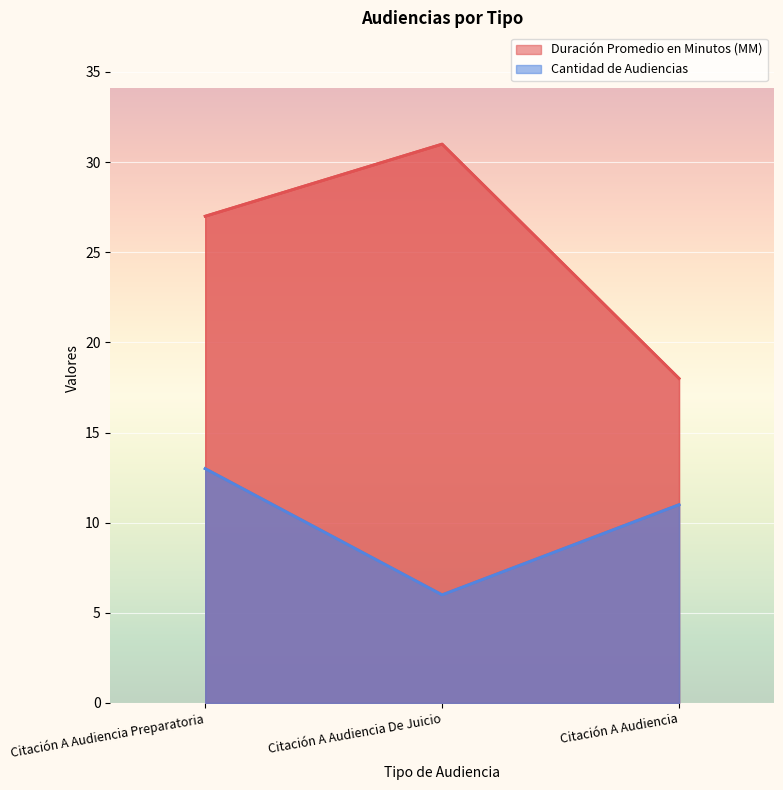

What position from the right is Citación A Audiencia Preparatoria?

3